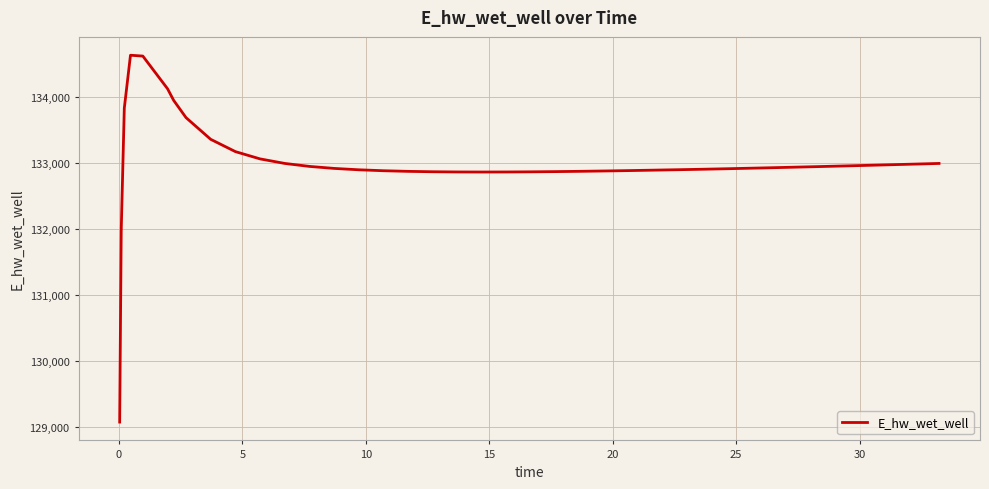

What is the difference between the maximum and minimum values?

5557.7